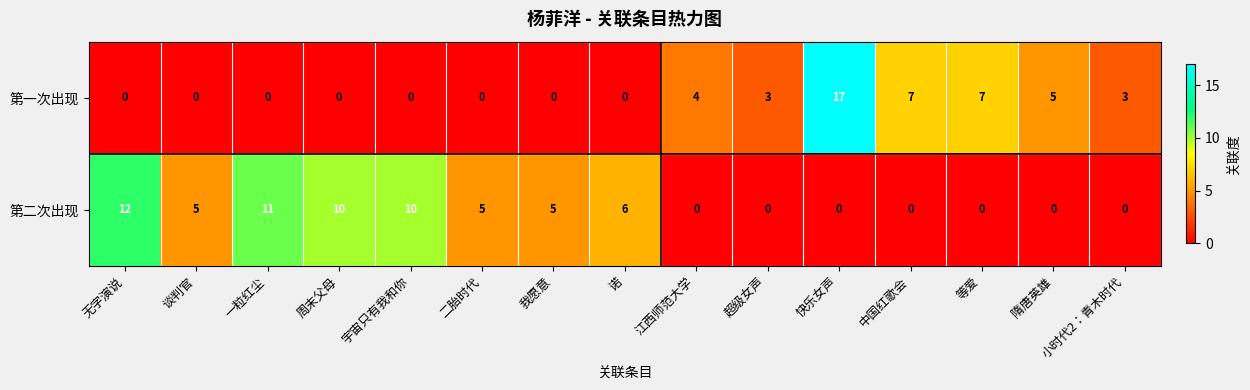

Which series changed the most between 超级女声 and 快乐女声?

第一次出现